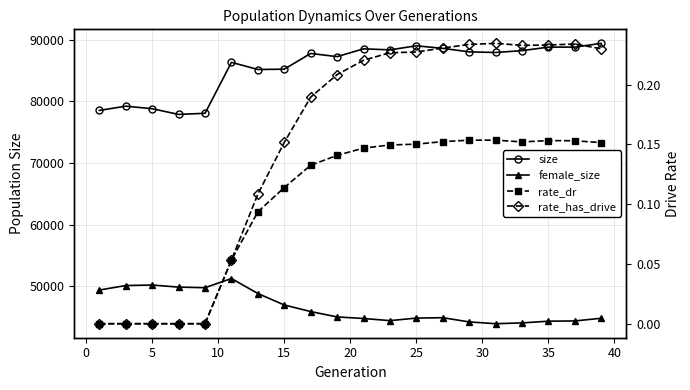

True or false: size has a value of 24458.7 at −5.

False